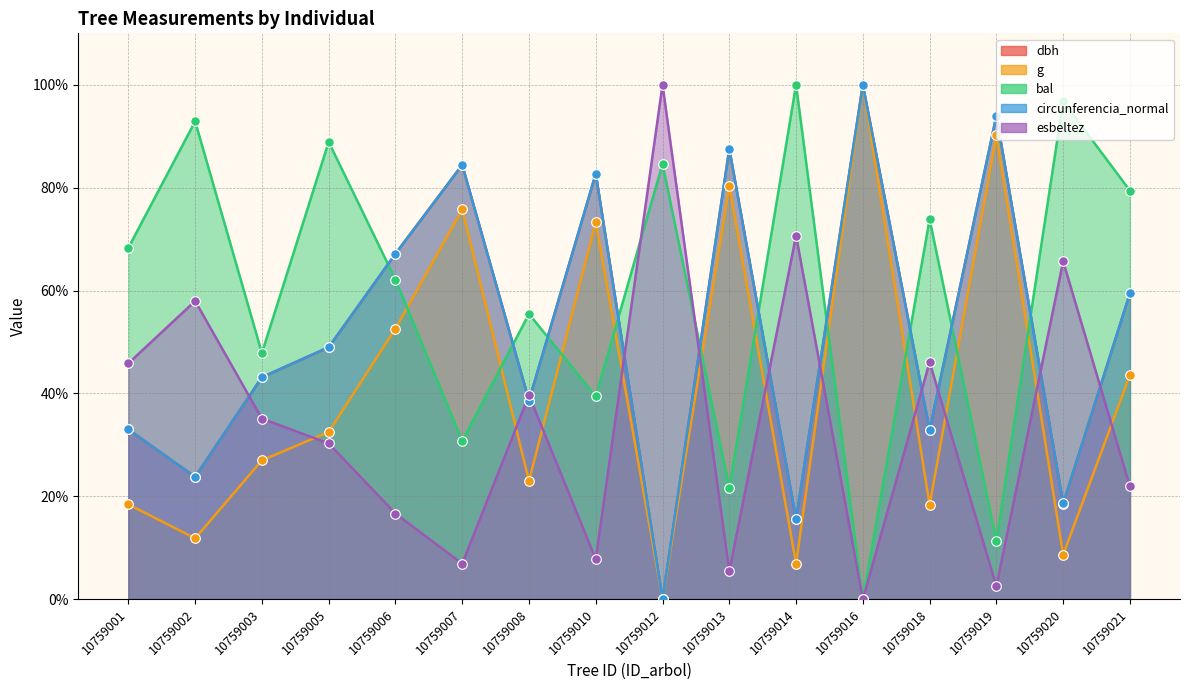

Which series contains the highest Y value?

dbh